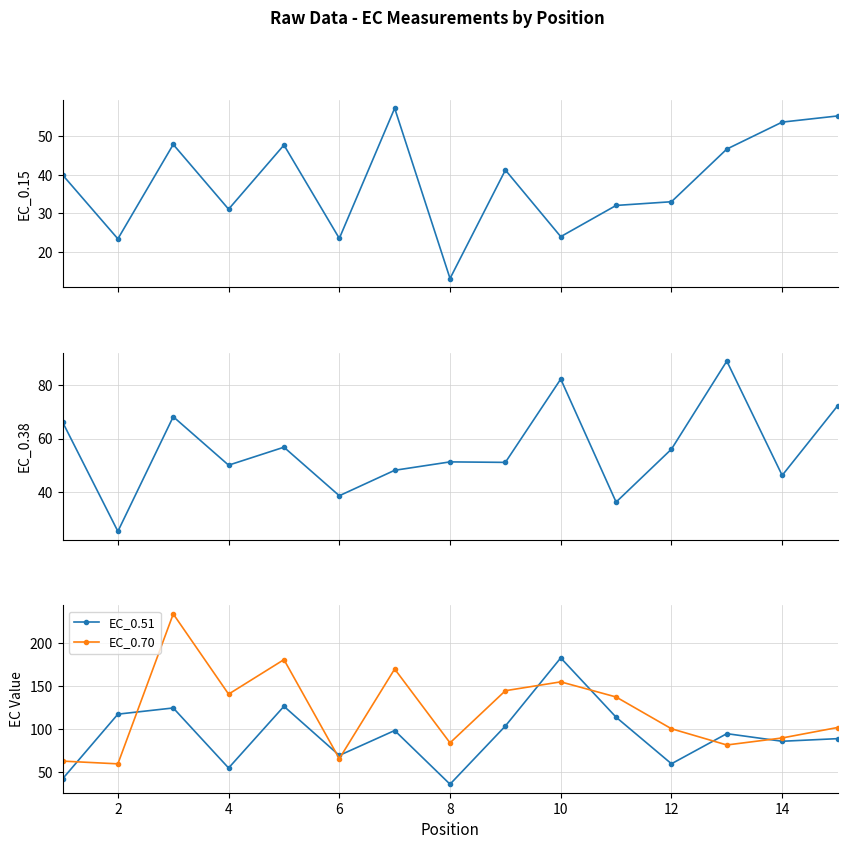

How many times do EC_0.70 and EC_0.38 cross each other?

3